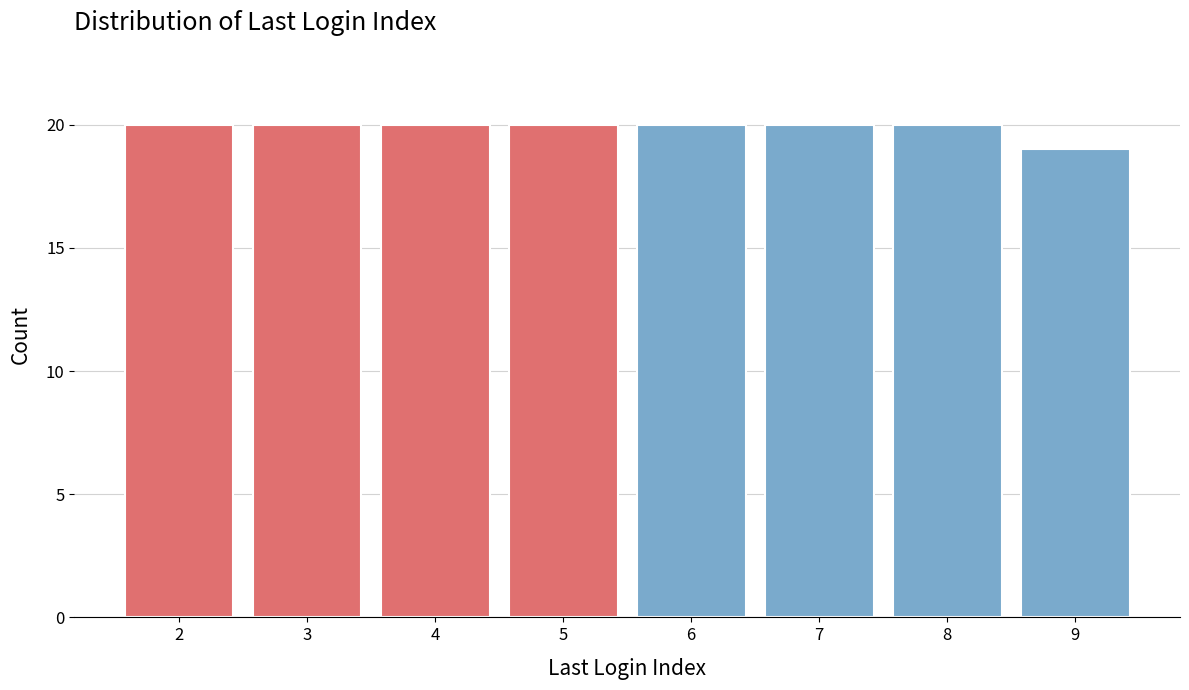

Reading right to left, extract all data points from this chart.

9=19	8=20	7=20	6=20	5=20	4=20	3=20	2=20